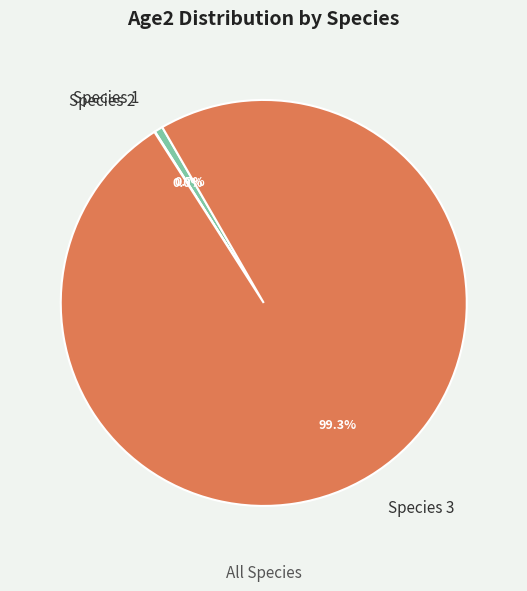

Does any single category account for the majority?

Yes